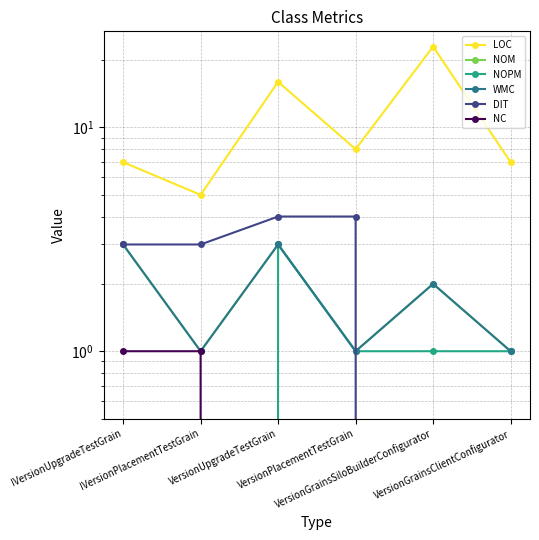

Reading left to right, transcribe all the data shown in this chart.

LOC: 7	5	16	8	23	7
NOM: 3	1	3	1	2	1
NOPM: 0	0	3	1	1	1
WMC: 3	1	3	1	2	1
DIT: 3	3	4	4	0	0
NC: 1	1	0	0	0	0